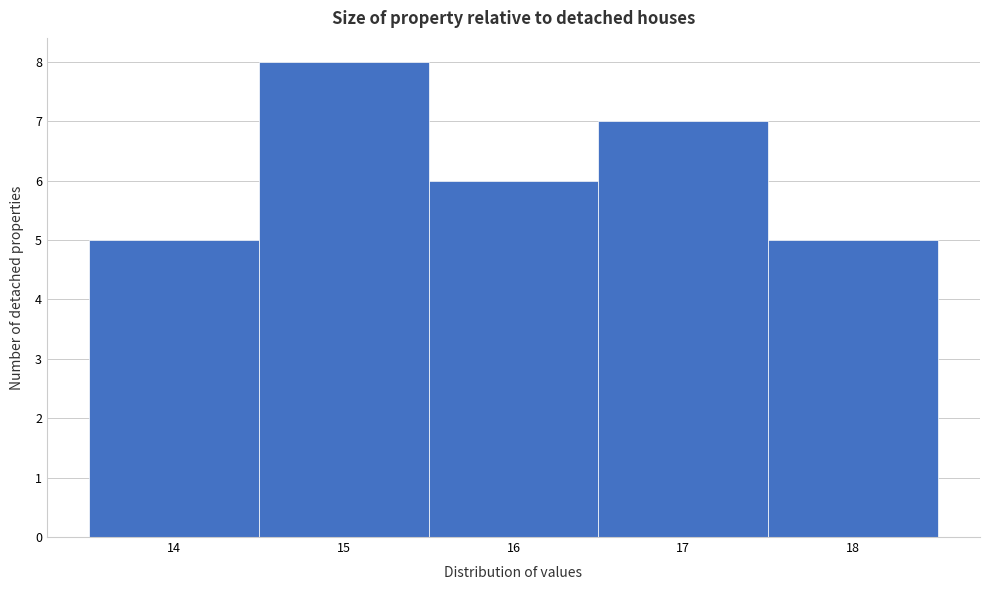

Over which range of the x-axis is the bar tallest?

14.5 to 15.5